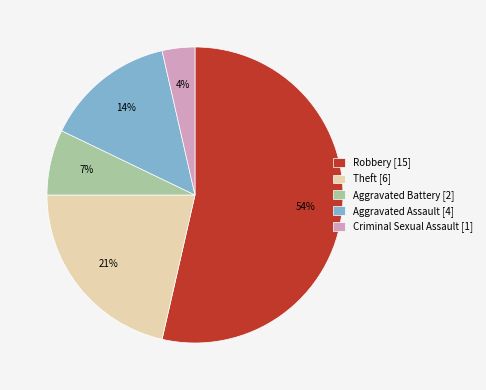

The Theft slice represents 21% of the pie. True or false?

True